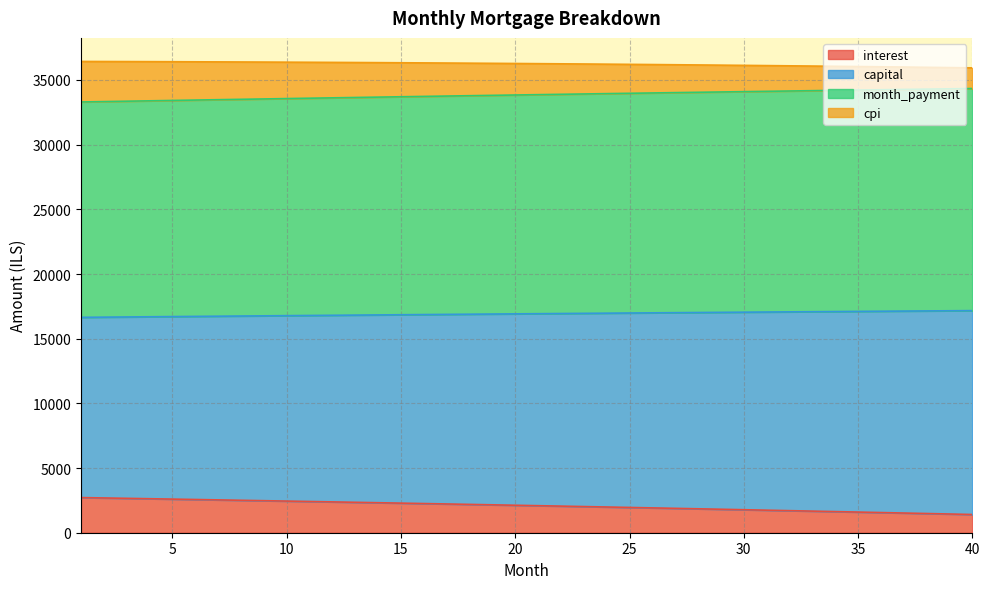

What are all the series names shown in the legend?

interest, capital, month_payment, cpi